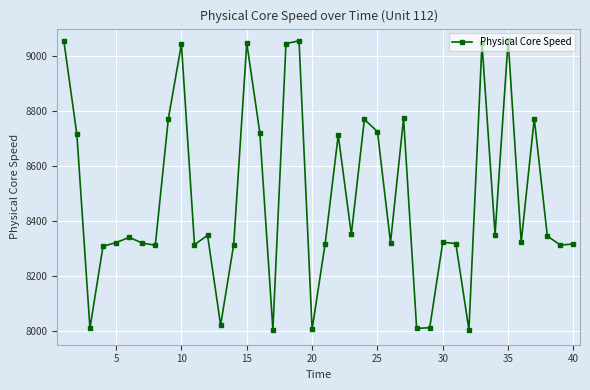

What is the value of the 16th point from the left?

8720.9